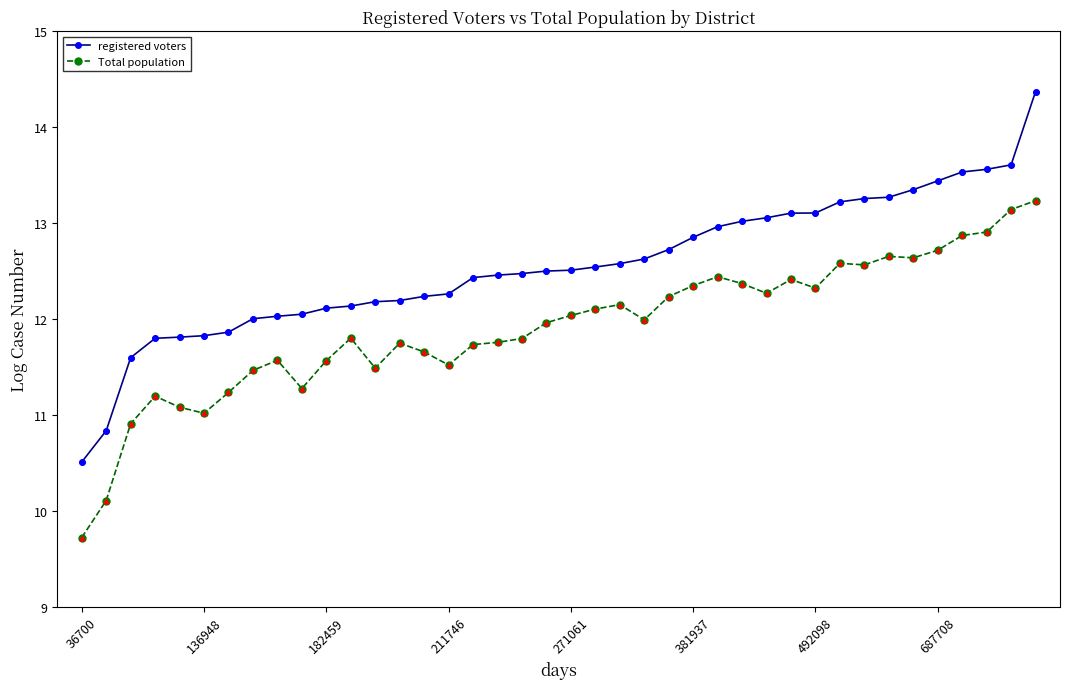

At how many categories does at least one series exceed 10?

40